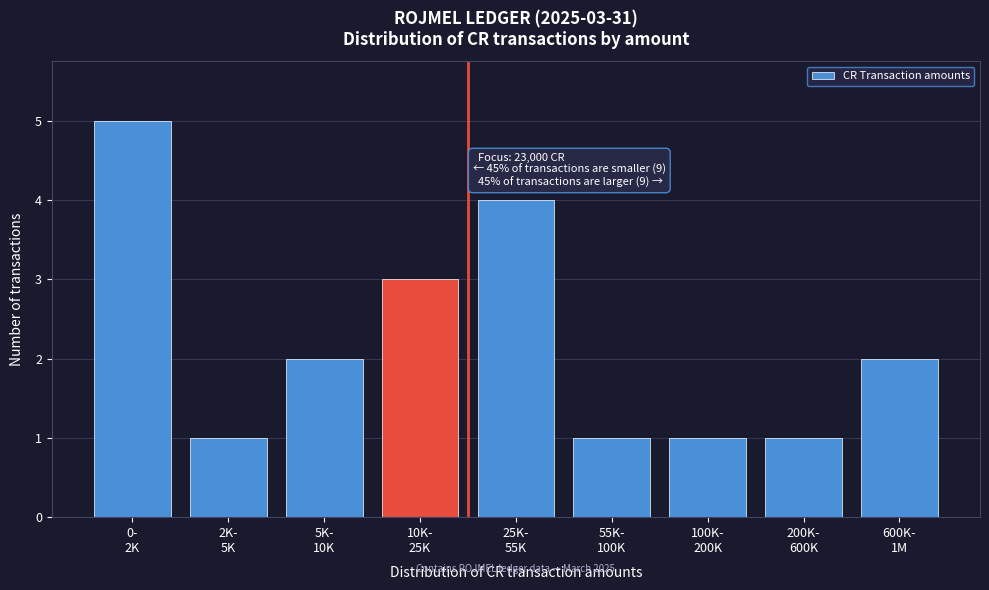

Reading right to left, transcribe all the data shown in this chart.

2	1	1	1	4	3	2	1	5